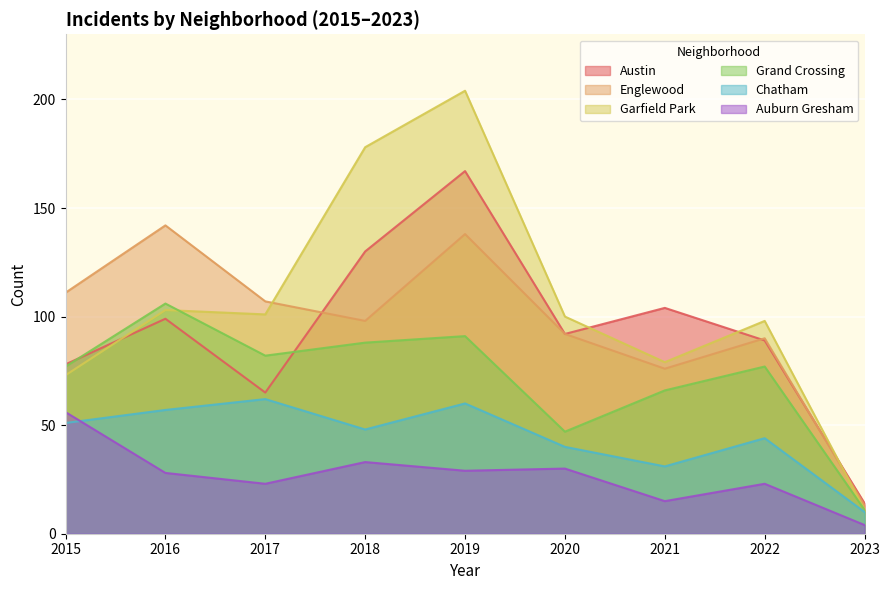

At 2015, list the series in order from largest to smallest.

Englewood, Austin, Grand Crossing, Garfield Park, Auburn Gresham, Chatham